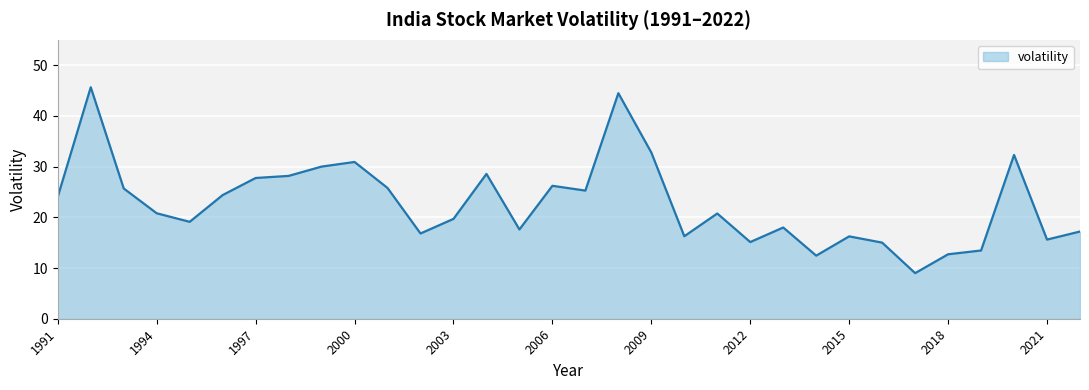

What is the difference between the maximum and minimum values?

36.7